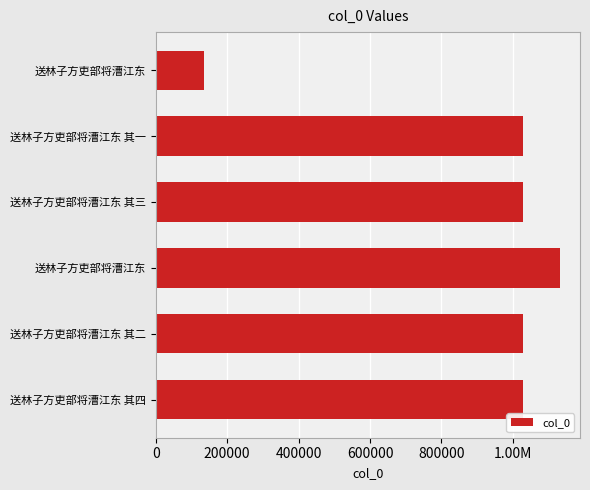

Does the chart contain any negative values?

No